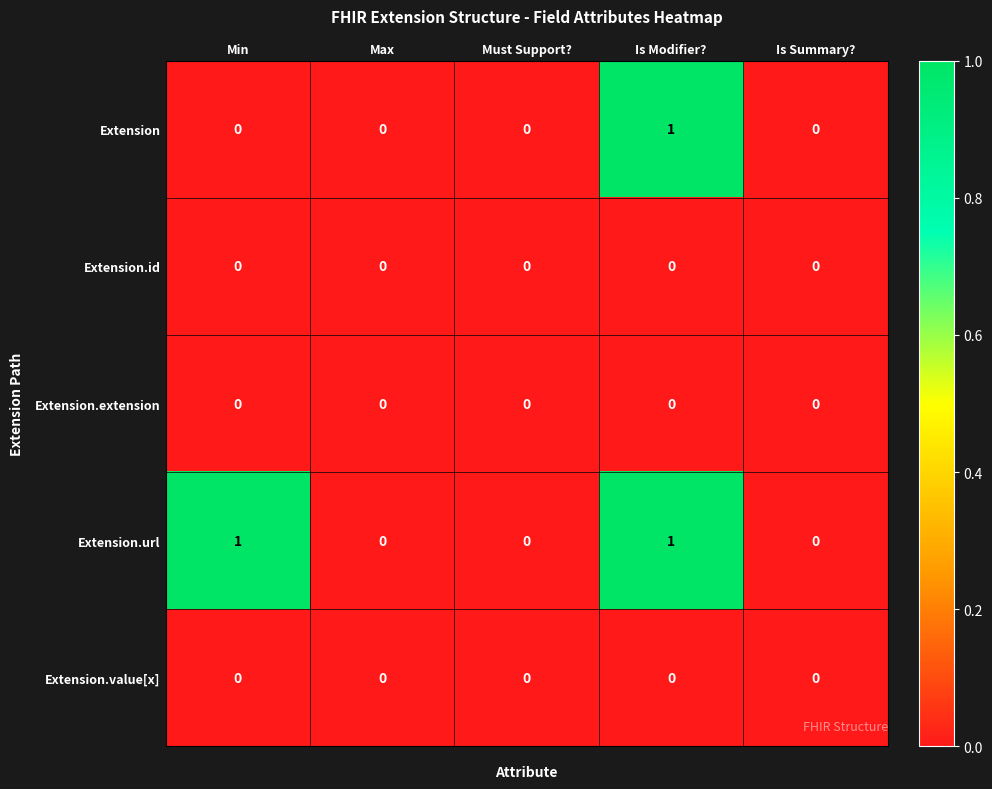

Reading left to right, list all the values displayed in this chart.

Extension: Min=0	Max=0	Must Support?=0	Is Modifier?=1	Is Summary?=0
Extension.id: Min=0	Max=0	Must Support?=0	Is Modifier?=0	Is Summary?=0
Extension.extension: Min=0	Max=0	Must Support?=0	Is Modifier?=0	Is Summary?=0
Extension.url: Min=1	Max=0	Must Support?=0	Is Modifier?=1	Is Summary?=0
Extension.value[x]: Min=0	Max=0	Must Support?=0	Is Modifier?=0	Is Summary?=0